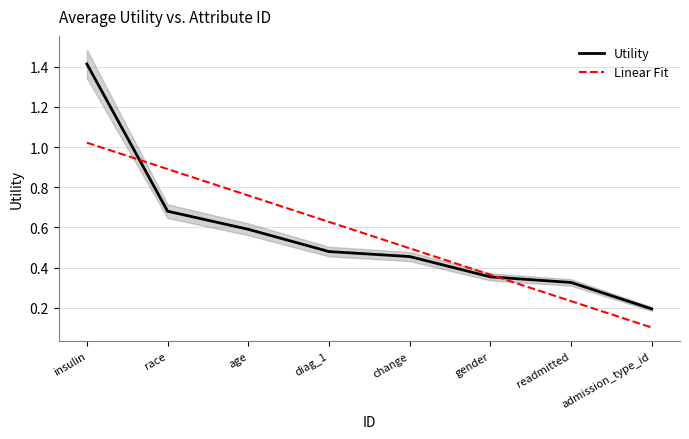

What is the minimum value shown in the chart?

0.2